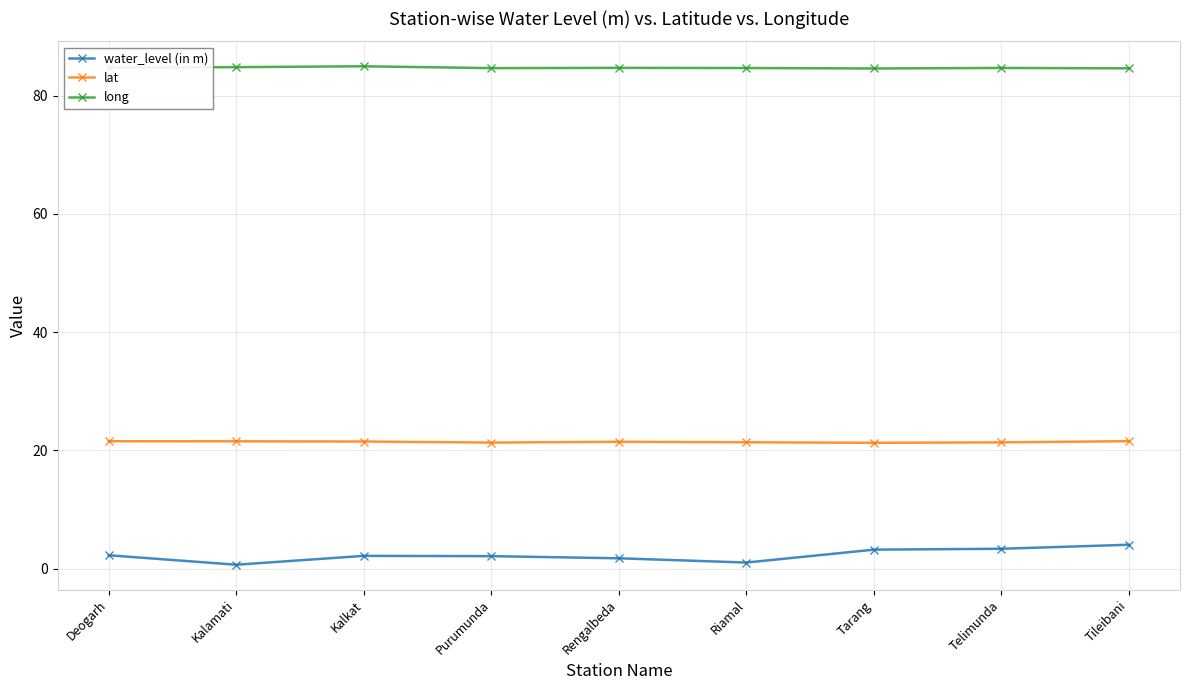

What is the difference between the maximum and minimum values in the long series?

0.4